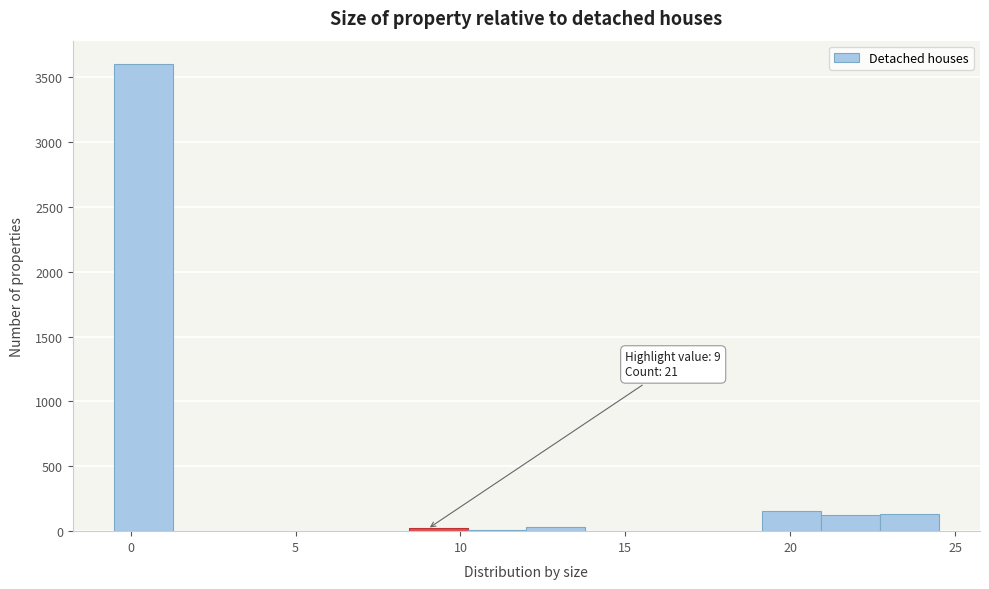

Read against the x-axis, roughly where is the centre of the tallest bar?

0.5